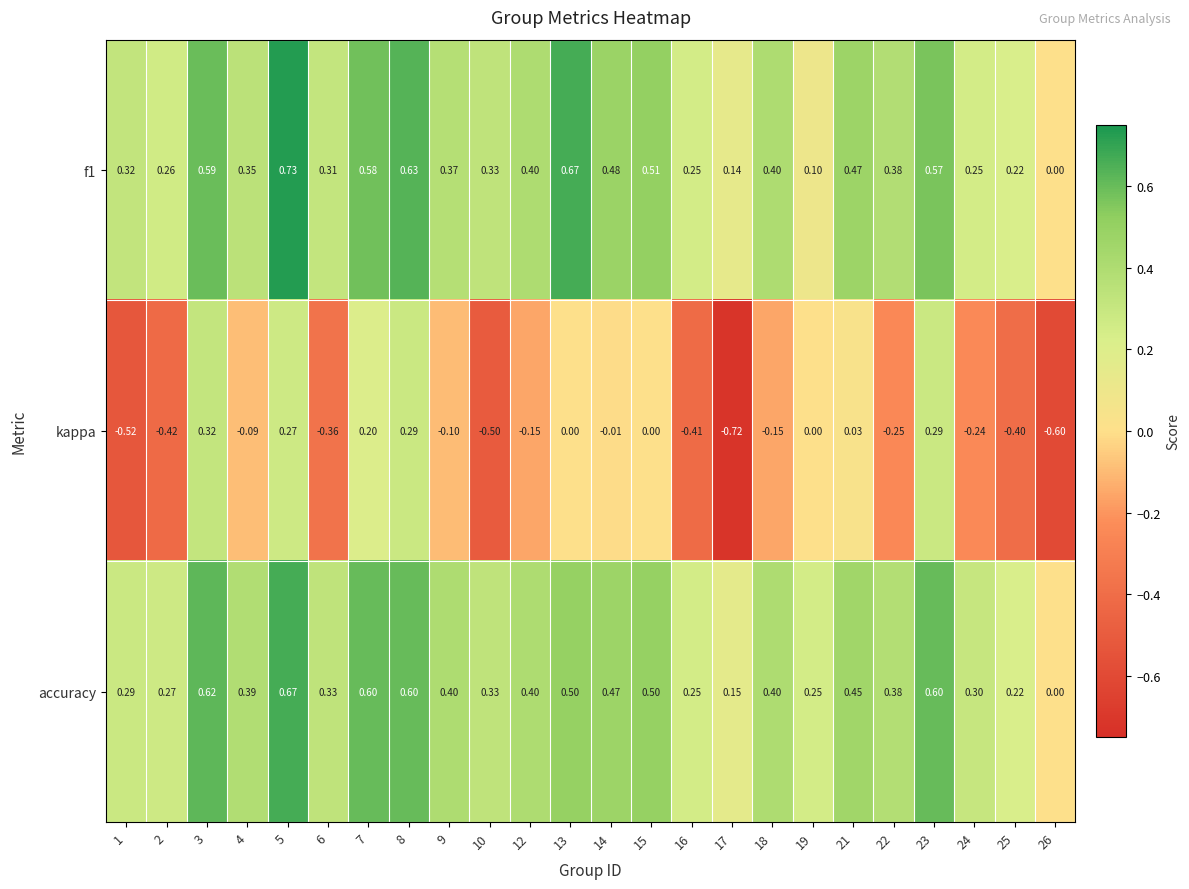

What is the total value across all series at 16?

0.1